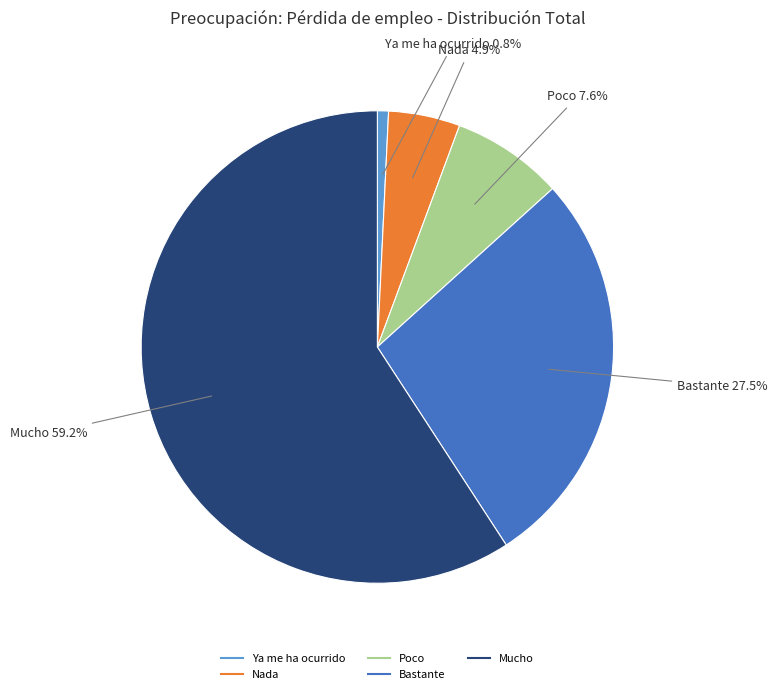

To the nearest percent, what percentage of the pie is Mucho?

59%